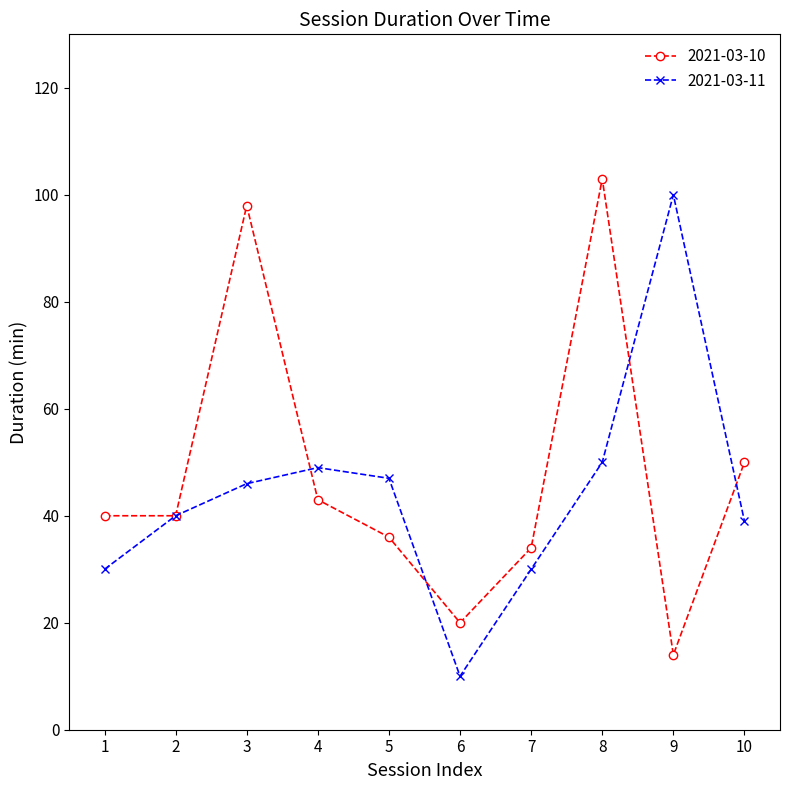

What is the value of the 2021-03-11 point at the 7th from the left?

30